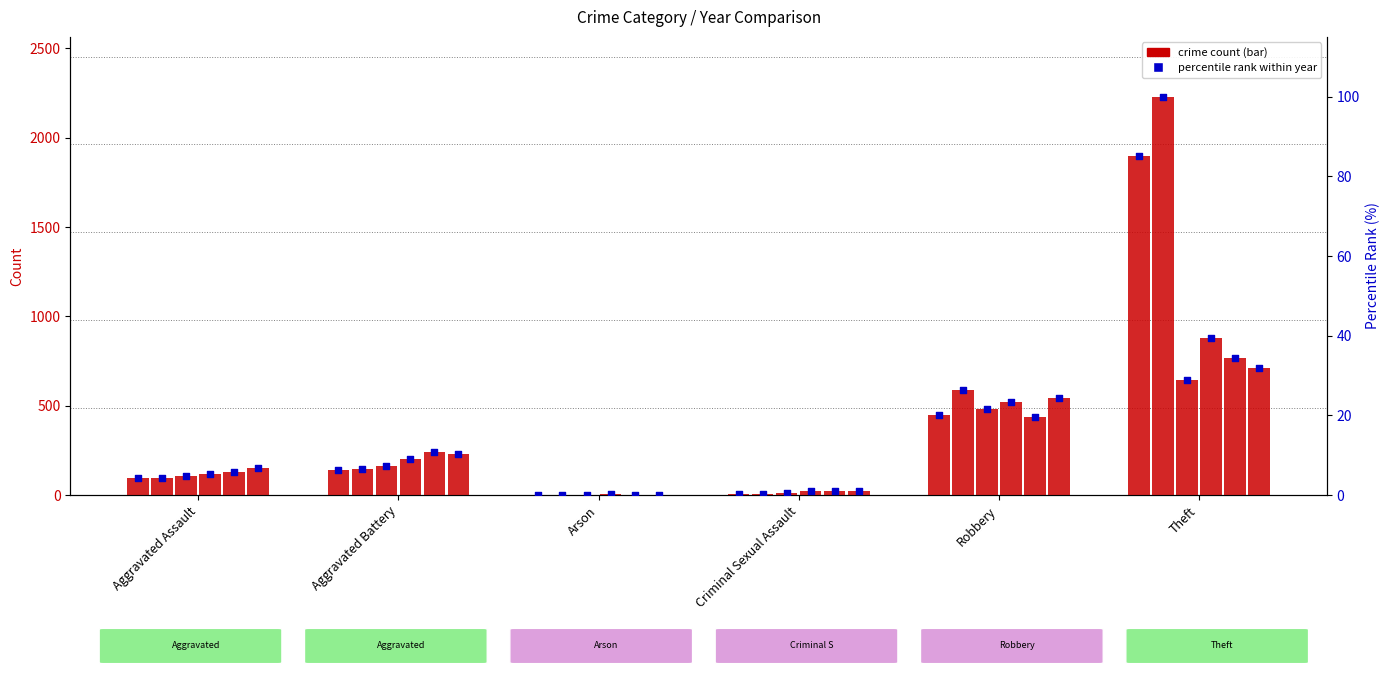

At how many categories does at least one series exceed 1236?

1